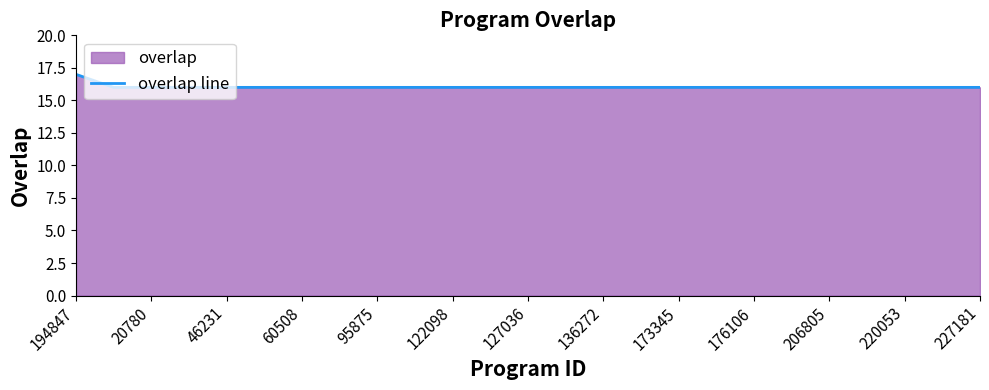

What is the maximum value shown in the chart?

17